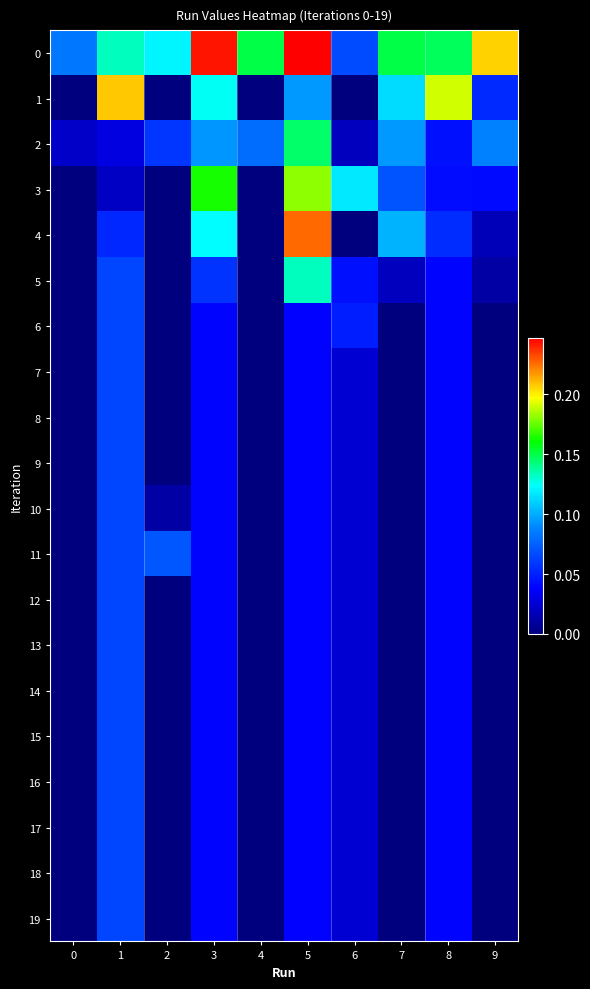

Reading left to right, transcribe all the data shown in this chart.

0: 0=0.1	1=0.1	2=0.1	3=0.2	4=0.1	5=0.2	6=0.1	7=0.1	8=0.1	9=0.2
1: 0=0.0	1=0.2	2=0.0	3=0.1	4=0.0	5=0.1	6=0.0	7=0.1	8=0.2	9=0.1
2: 0=0.0	1=0.0	2=0.1	3=0.1	4=0.1	5=0.1	6=0.0	7=0.1	8=0.0	9=0.1
3: 0=0.0	1=0.0	2=0.0	3=0.2	4=0.0	5=0.2	6=0.1	7=0.1	8=0.0	9=0.0
4: 0=0.0	1=0.1	2=0.0	3=0.1	4=0.0	5=0.2	6=0.0	7=0.1	8=0.1	9=0.0
5: 0=0.0	1=0.1	2=0.0	3=0.1	4=0.0	5=0.1	6=0.0	7=0.0	8=0.0	9=0.0
6: 0=0.0	1=0.1	2=0.0	3=0.0	4=0.0	5=0.0	6=0.0	7=0.0	8=0.0	9=0.0
7: 0=0.0	1=0.1	2=0.0	3=0.0	4=0.0	5=0.0	6=0.0	7=0.0	8=0.0	9=0.0
8: 0=0.0	1=0.1	2=0.0	3=0.0	4=0.0	5=0.0	6=0.0	7=0.0	8=0.0	9=0.0
9: 0=0.0	1=0.1	2=0.0	3=0.0	4=0.0	5=0.0	6=0.0	7=0.0	8=0.0	9=0.0
10: 0=0.0	1=0.1	2=0.0	3=0.0	4=0.0	5=0.0	6=0.0	7=0.0	8=0.0	9=0.0
11: 0=0.0	1=0.1	2=0.1	3=0.0	4=0.0	5=0.0	6=0.0	7=0.0	8=0.0	9=0.0
12: 0=0.0	1=0.1	2=0.0	3=0.0	4=0.0	5=0.0	6=0.0	7=0.0	8=0.0	9=0.0
13: 0=0.0	1=0.1	2=0.0	3=0.0	4=0.0	5=0.0	6=0.0	7=0.0	8=0.0	9=0.0
14: 0=0.0	1=0.1	2=0.0	3=0.0	4=0.0	5=0.0	6=0.0	7=0.0	8=0.0	9=0.0
15: 0=0.0	1=0.1	2=0.0	3=0.0	4=0.0	5=0.0	6=0.0	7=0.0	8=0.0	9=0.0
16: 0=0.0	1=0.1	2=0.0	3=0.0	4=0.0	5=0.0	6=0.0	7=0.0	8=0.0	9=0.0
17: 0=0.0	1=0.1	2=0.0	3=0.0	4=0.0	5=0.0	6=0.0	7=0.0	8=0.0	9=0.0
18: 0=0.0	1=0.1	2=0.0	3=0.0	4=0.0	5=0.0	6=0.0	7=0.0	8=0.0	9=0.0
19: 0=0.0	1=0.1	2=0.0	3=0.0	4=0.0	5=0.0	6=0.0	7=0.0	8=0.0	9=0.0